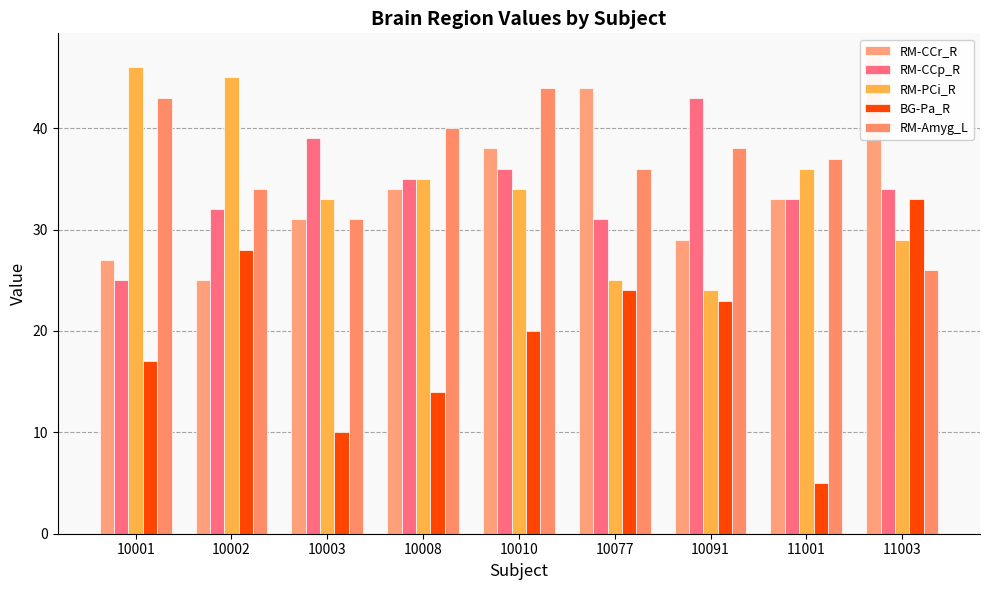

At which category is the sum across all series the highest?

10010